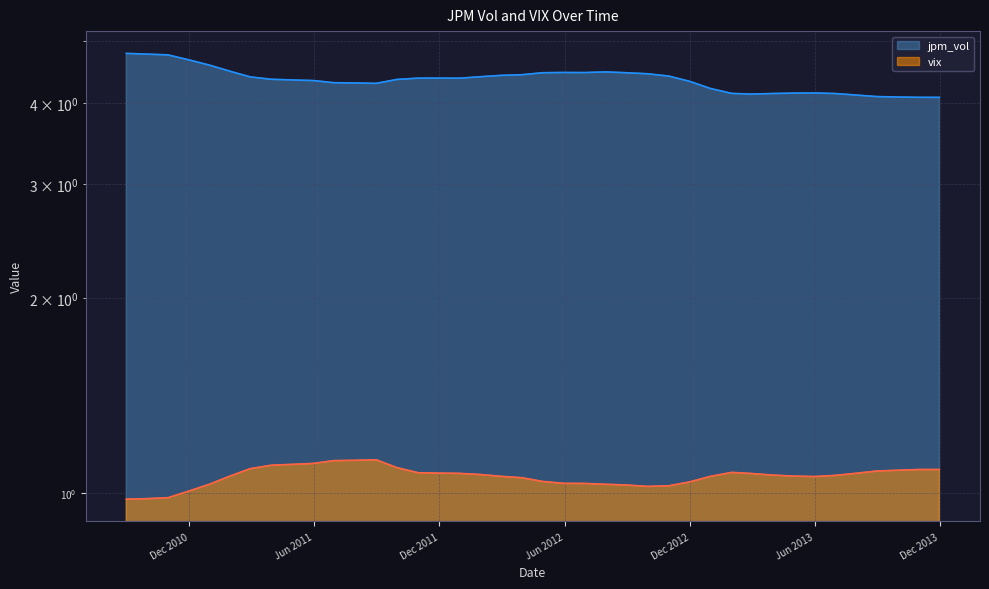

How many interior local peaks does the jpm_vol series have?

4